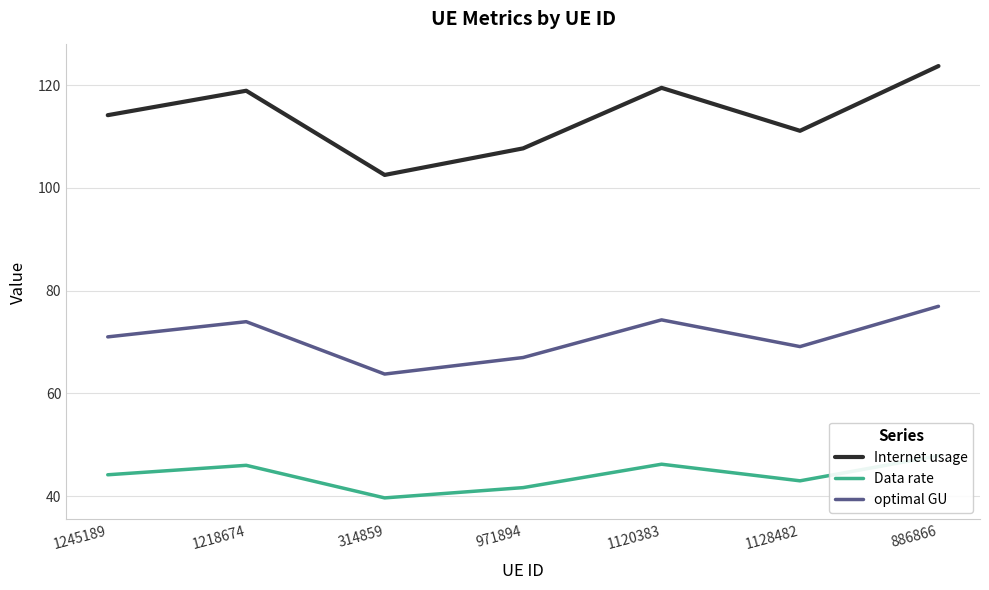

At which category does Internet usage reach its first local valley?

314859